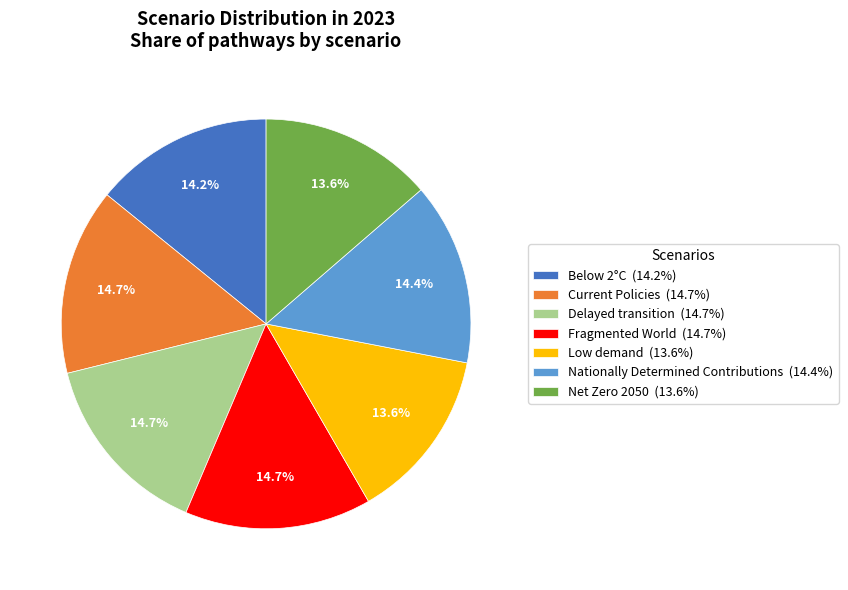

The Below 2°C slice represents 20% of the pie. True or false?

False